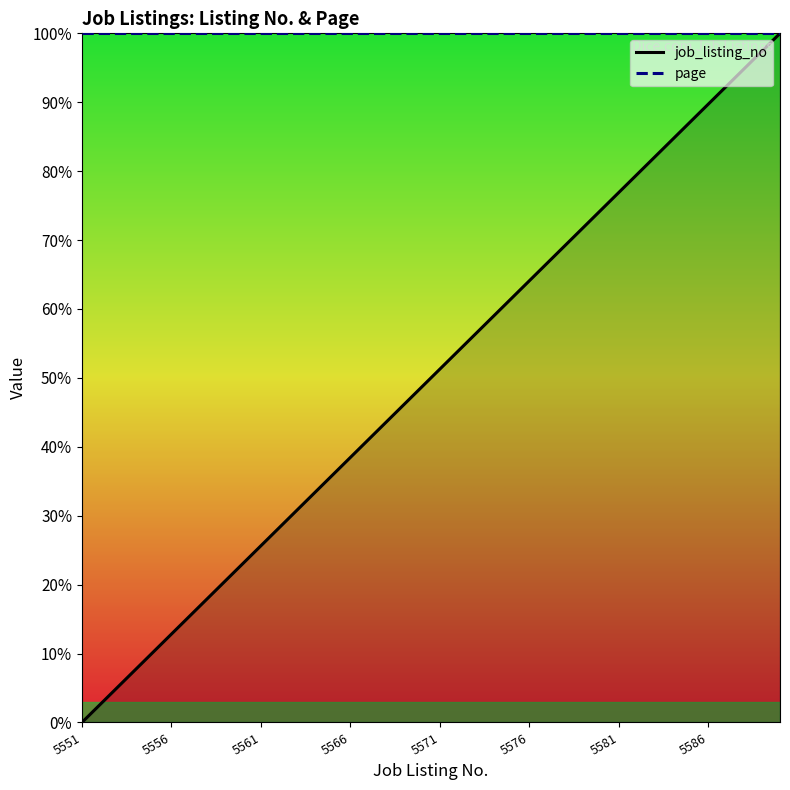

List the series in order of their peak value, highest first.

job_listing_no, page